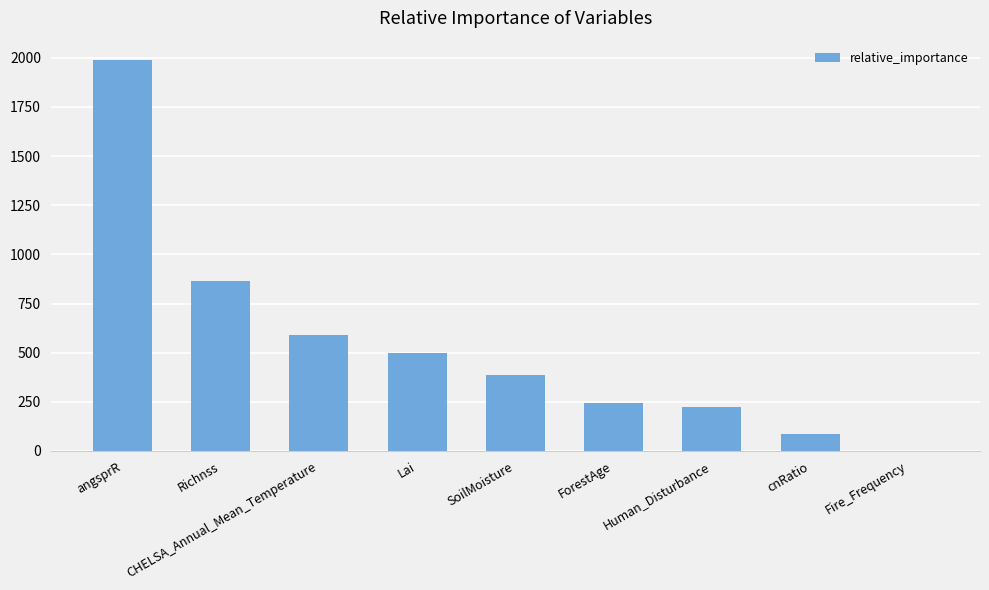

Read the value at CHELSA_Annual_Mean_Temperature.

592.3